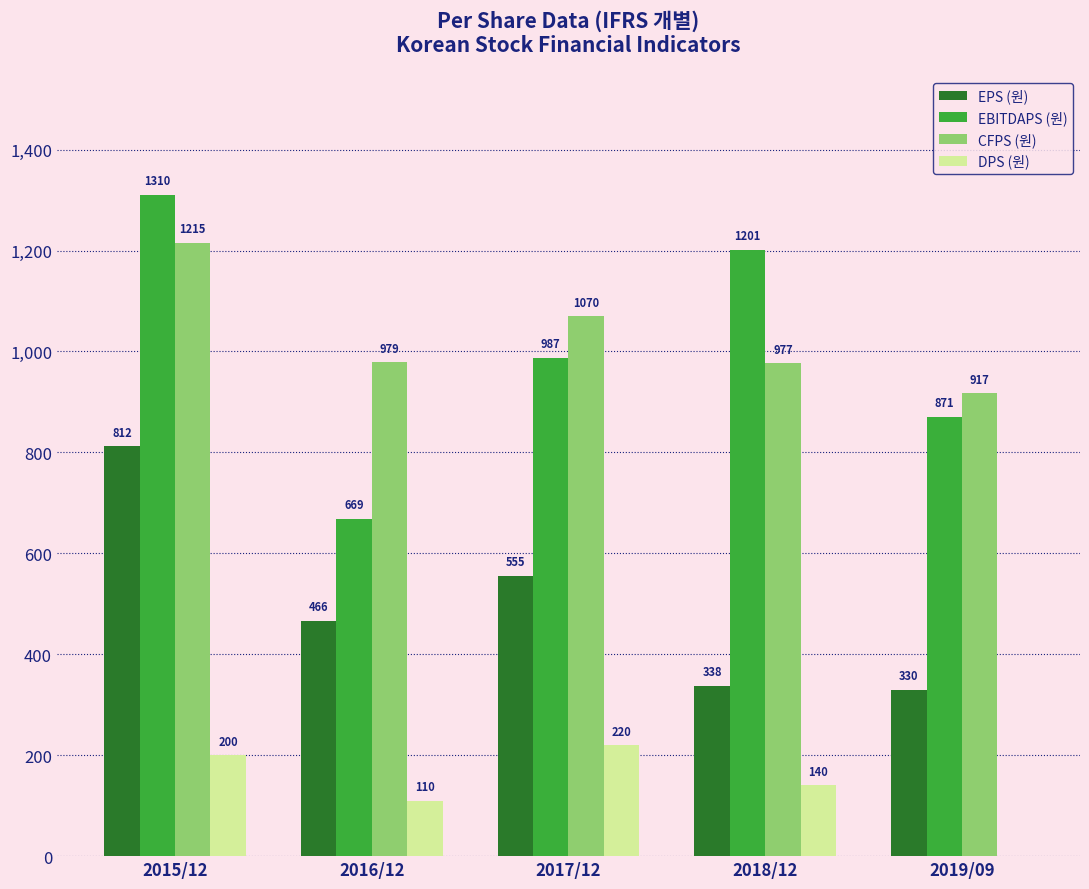

At which category does the chart reach its peak across all series?

2015/12